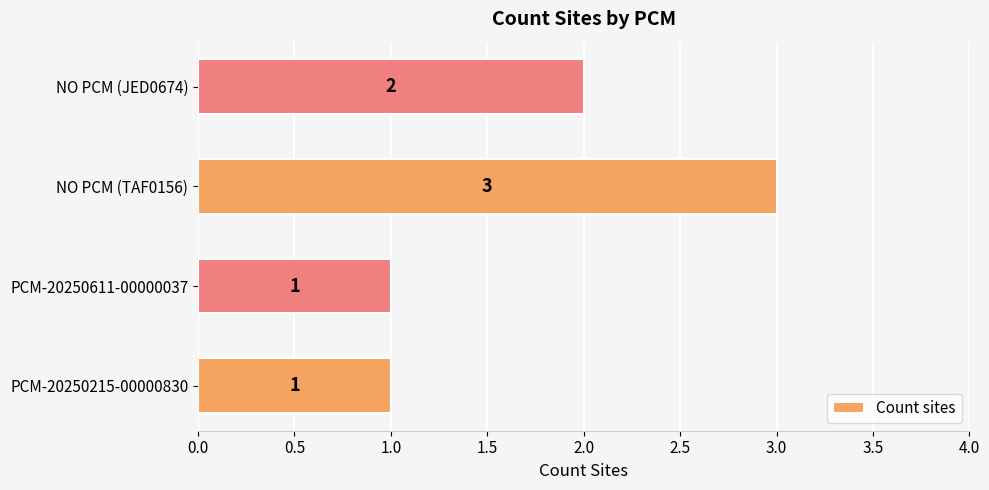

What is the sum of the values at NO PCM (JED0674) and PCM-20250611-00000037?

3